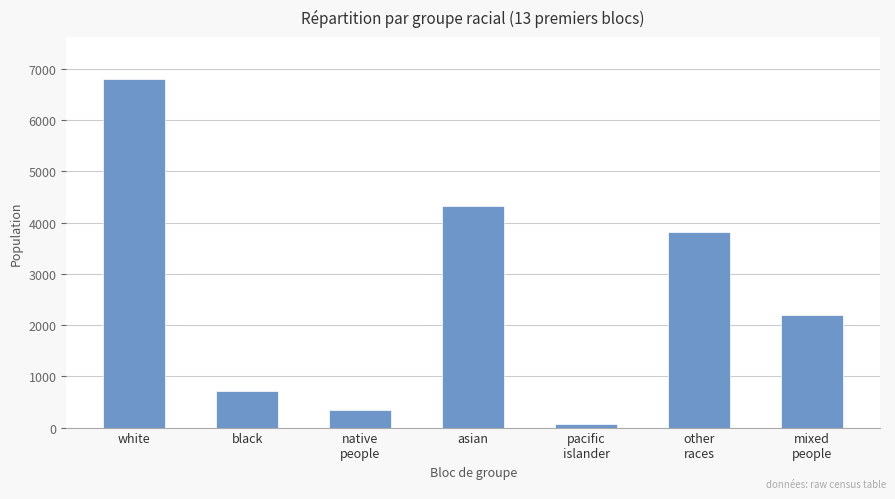

What is the average value?

2609